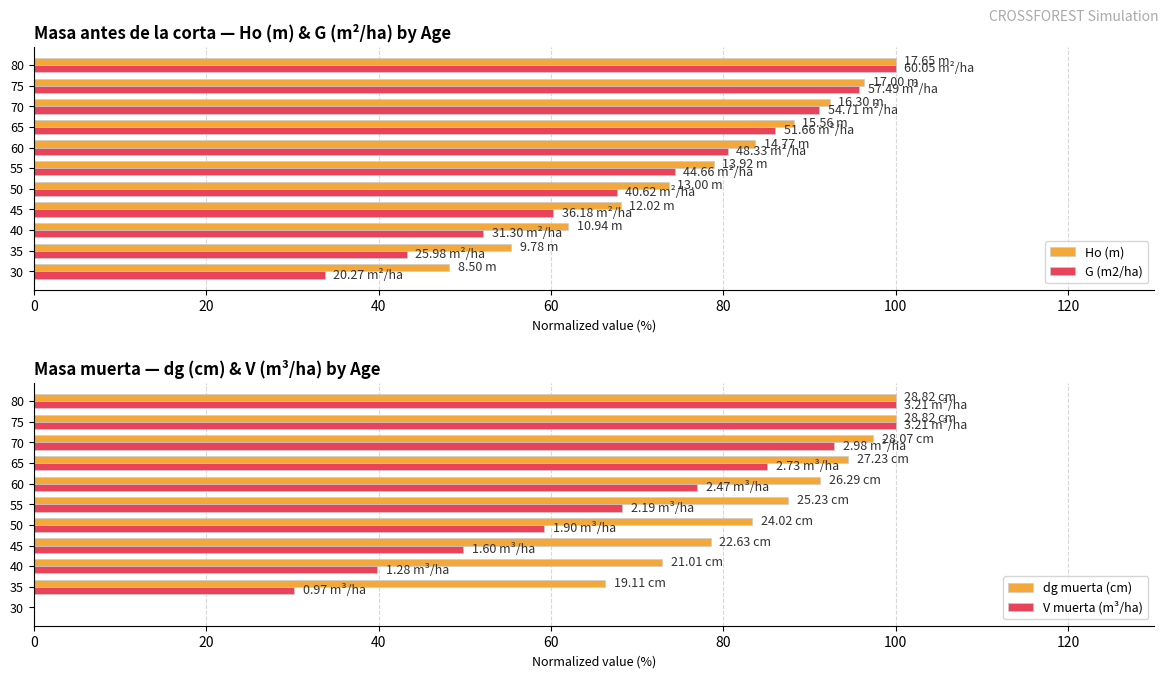

What is the sum of the Ho (m) values at 40 and 80?

162.0